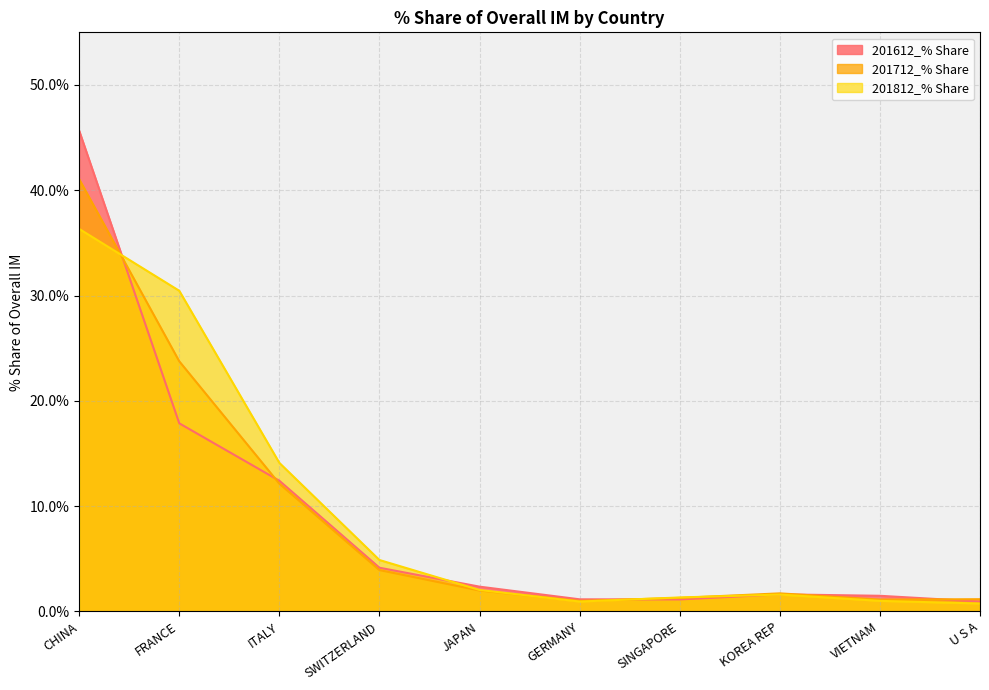

What is the highest value of the 201612_% Share series?

45.7